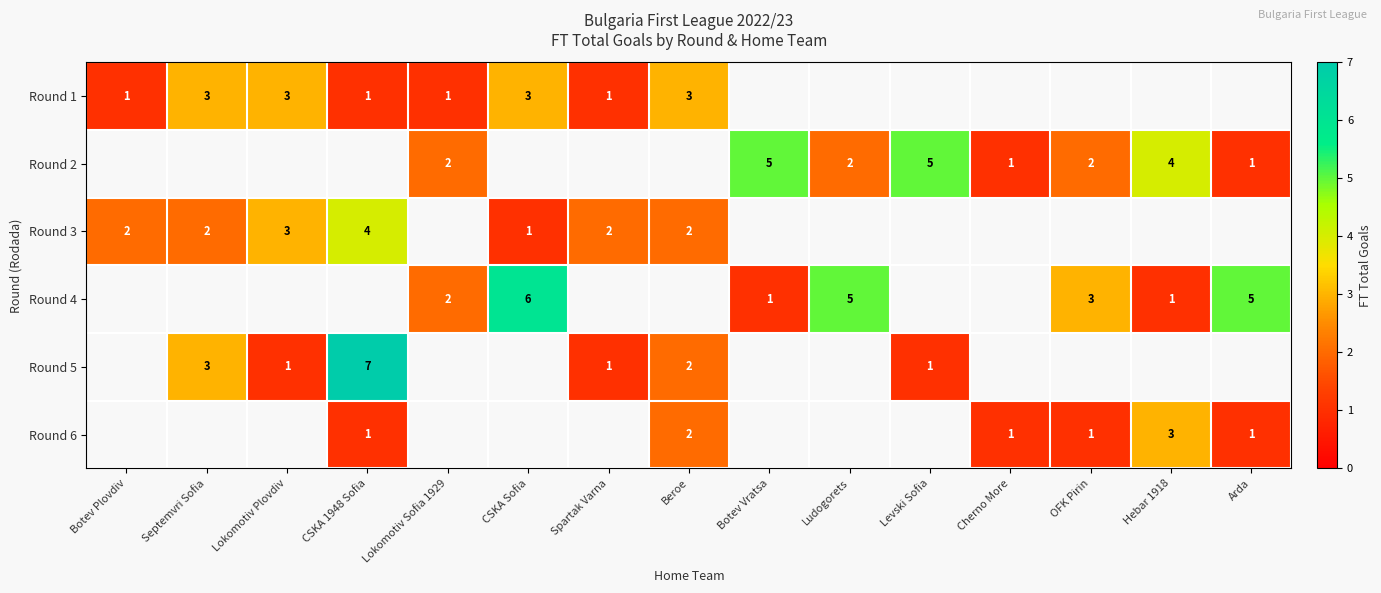

Is it true that Round 5 equals 3 at CSKA 1948 Sofia?

False